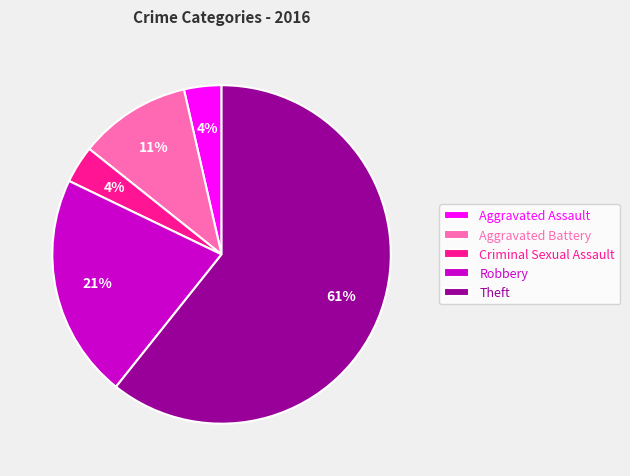

Do Robbery and Aggravated Battery together represent more than half of the pie?

No